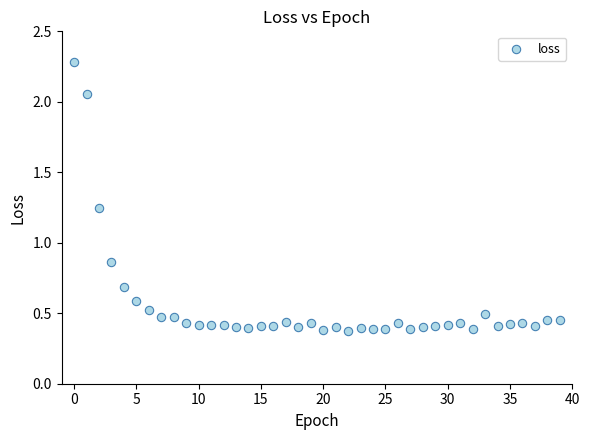

What is the range of Y values (max minus min)?

1.9